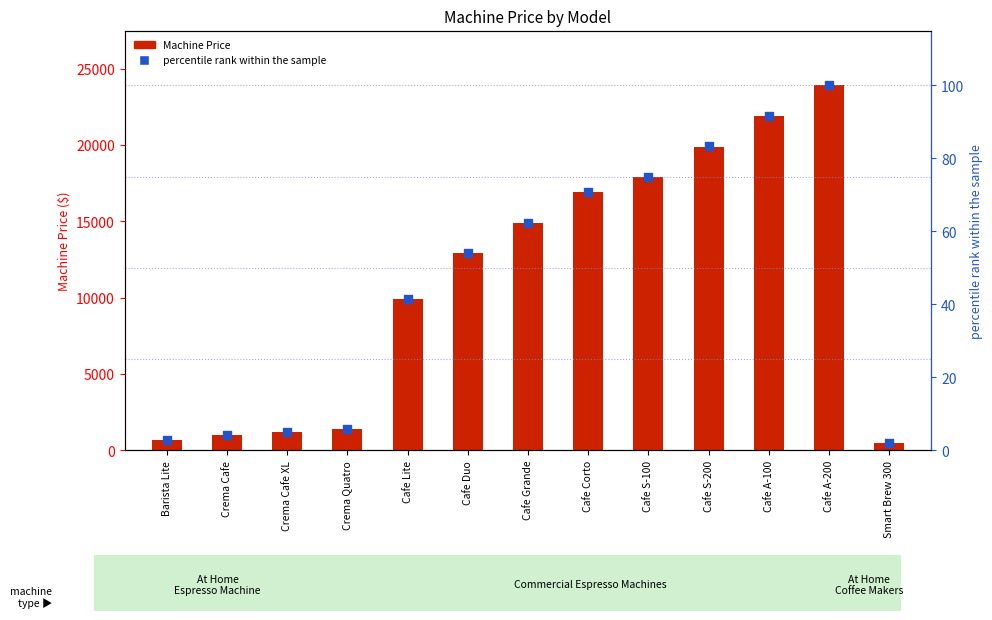

Which series contains the lowest Y value?

percentile rank within the sample